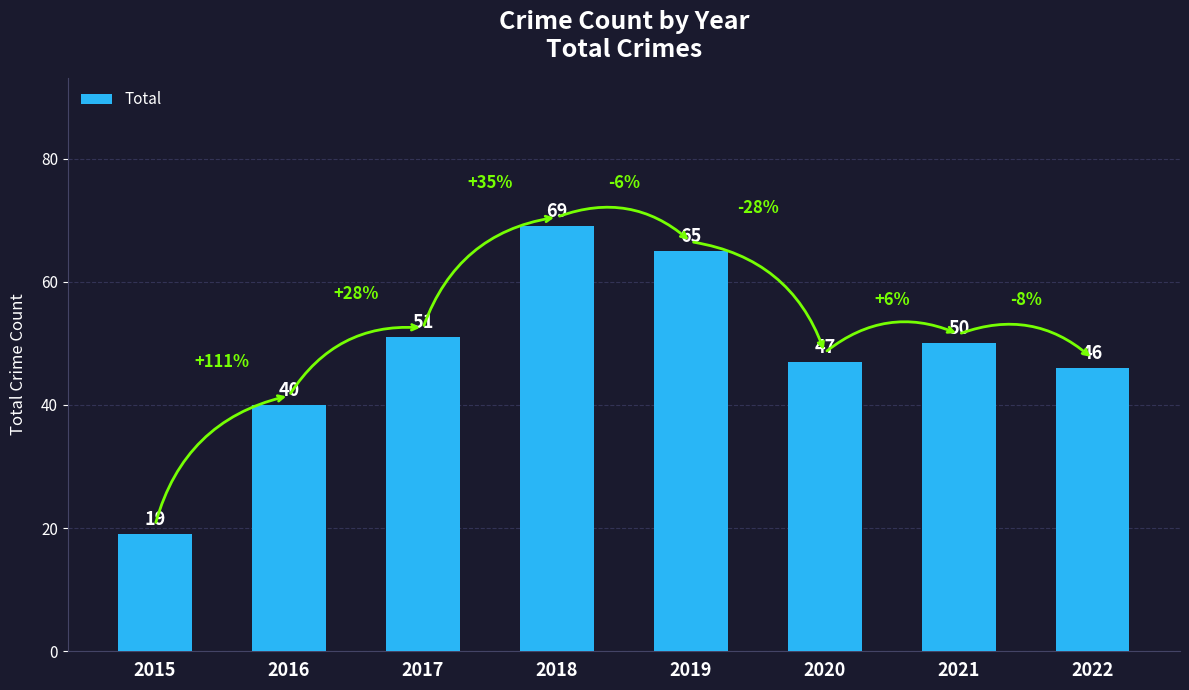

What is the value of the 1st bar from the left?

19